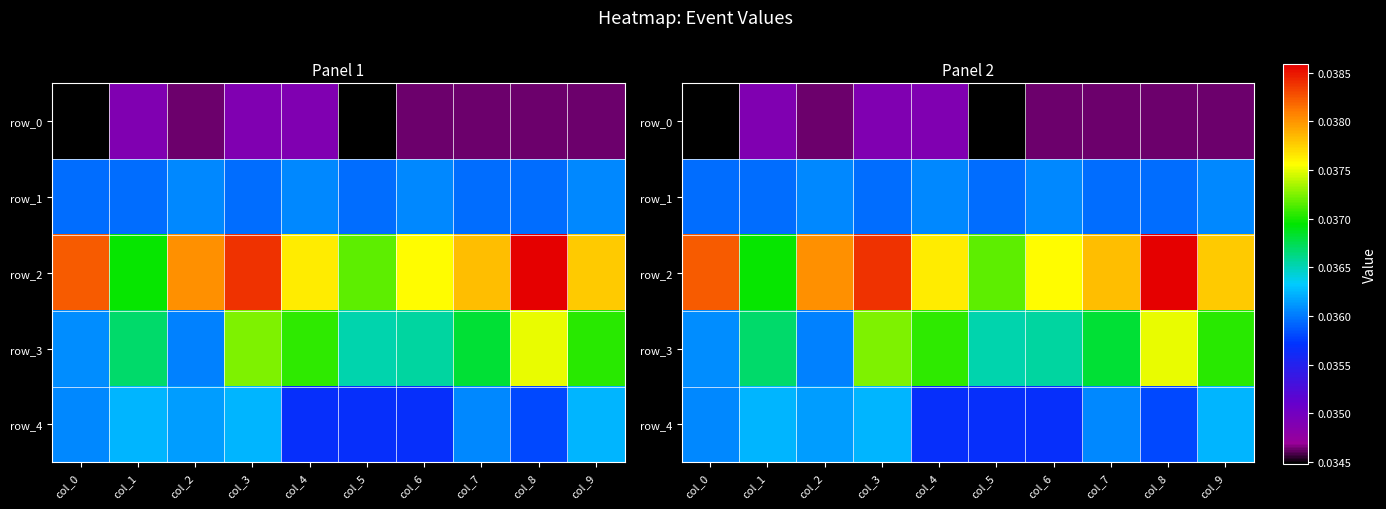

What is the total value across all series at col_4?

0.2